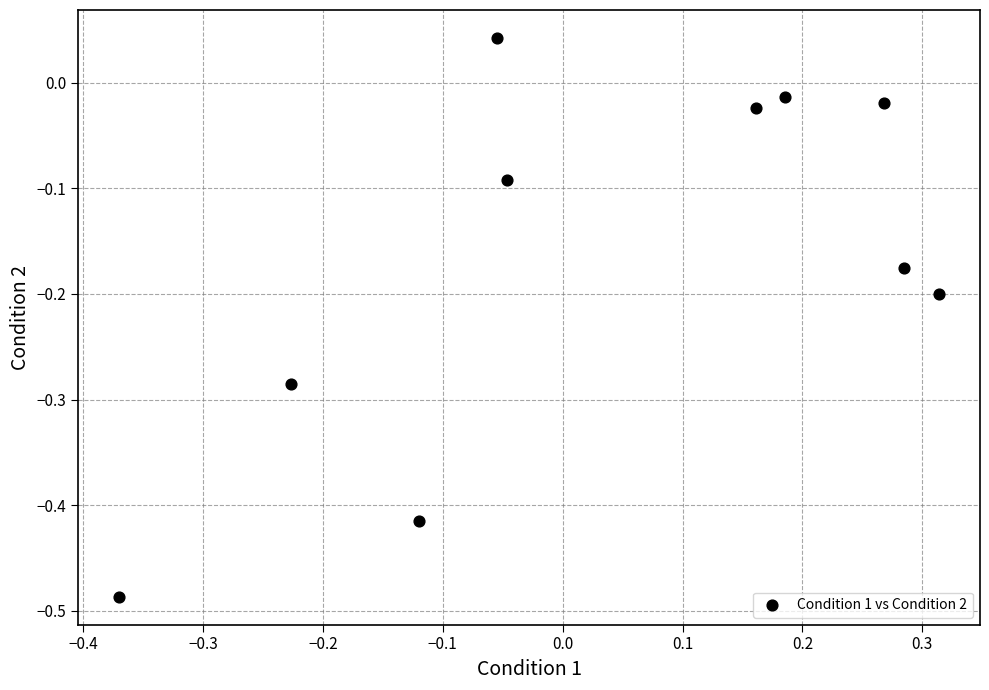

What is the range of Y values (max minus min)?

0.5